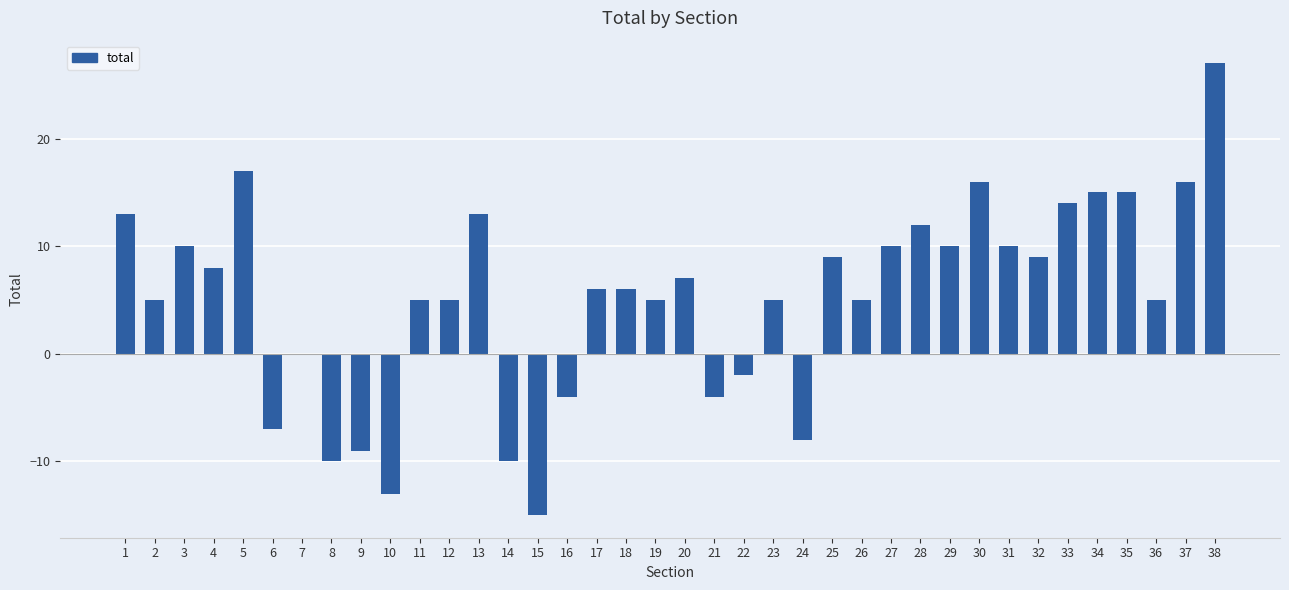

Approximately how many times larger is the value at 33 compared to 20?

2.0